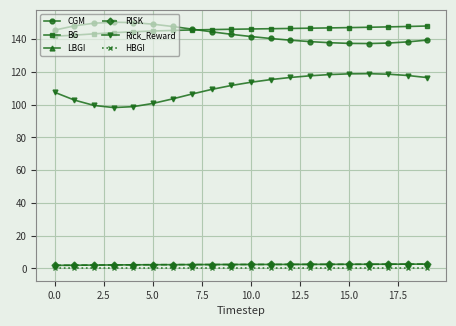

True or false: Rick_Reward and RISK cross at least once.

False